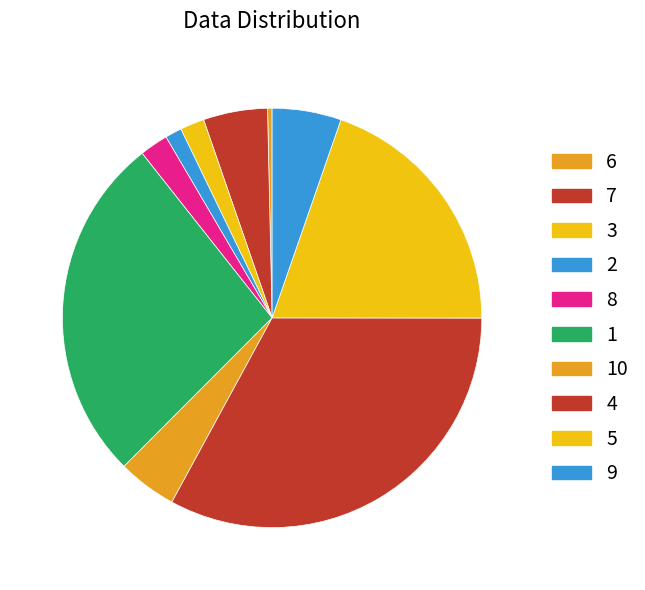

What is the change in value from 7 to 4?

+119.9